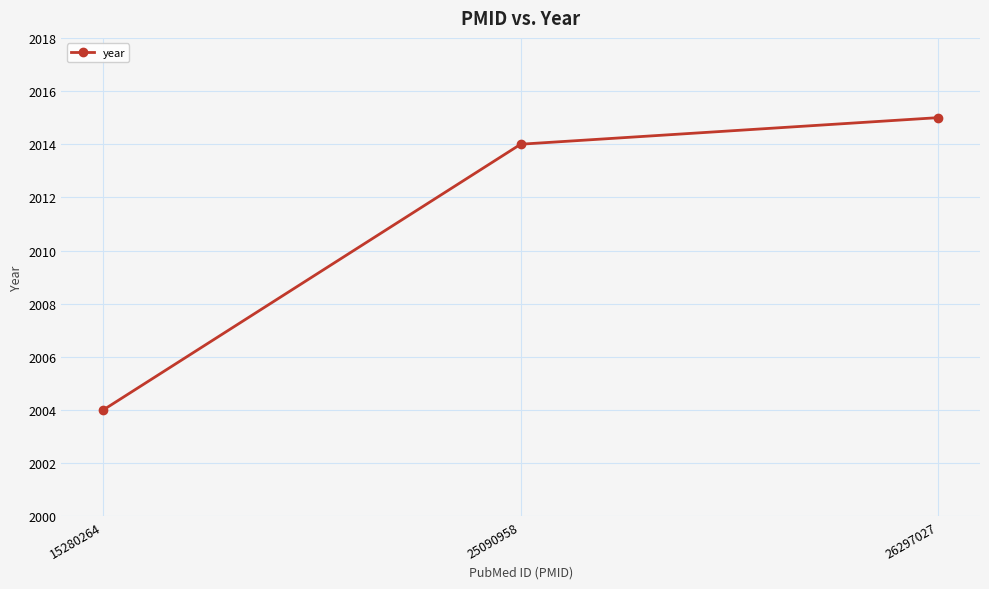

How many categories are shown in the chart?

3